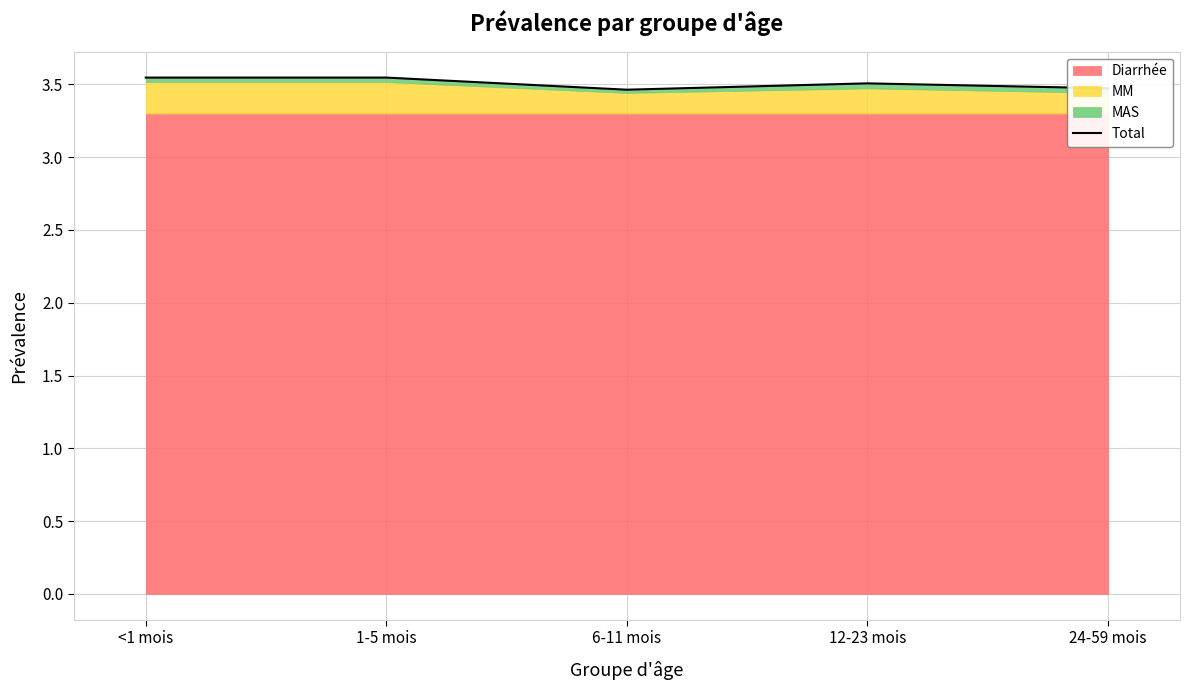

Where is the first local maximum?

12-23 mois